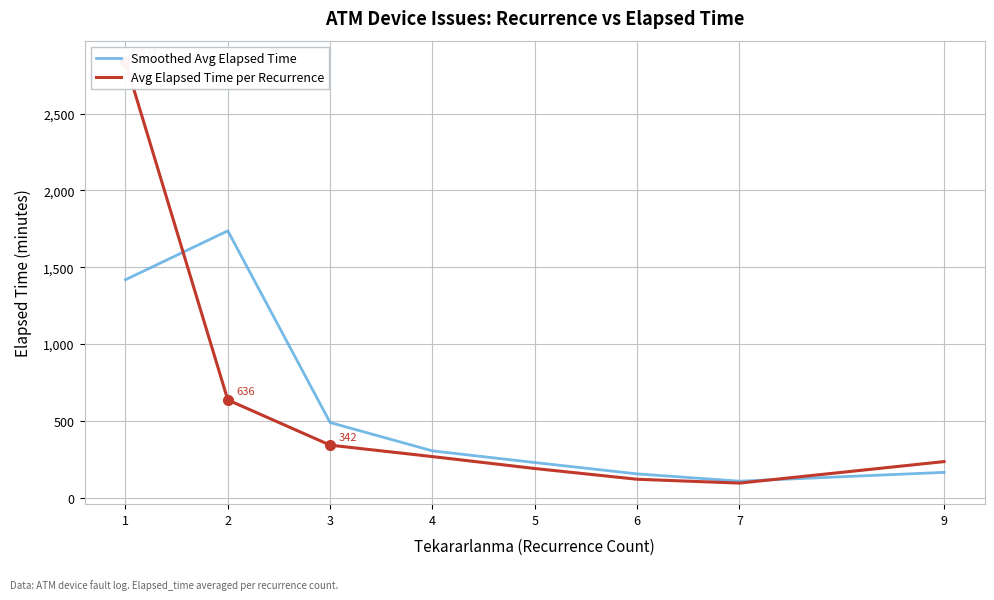

What is the value of the Avg Elapsed Time per Recurrence point at the 7th from the left?

95.0